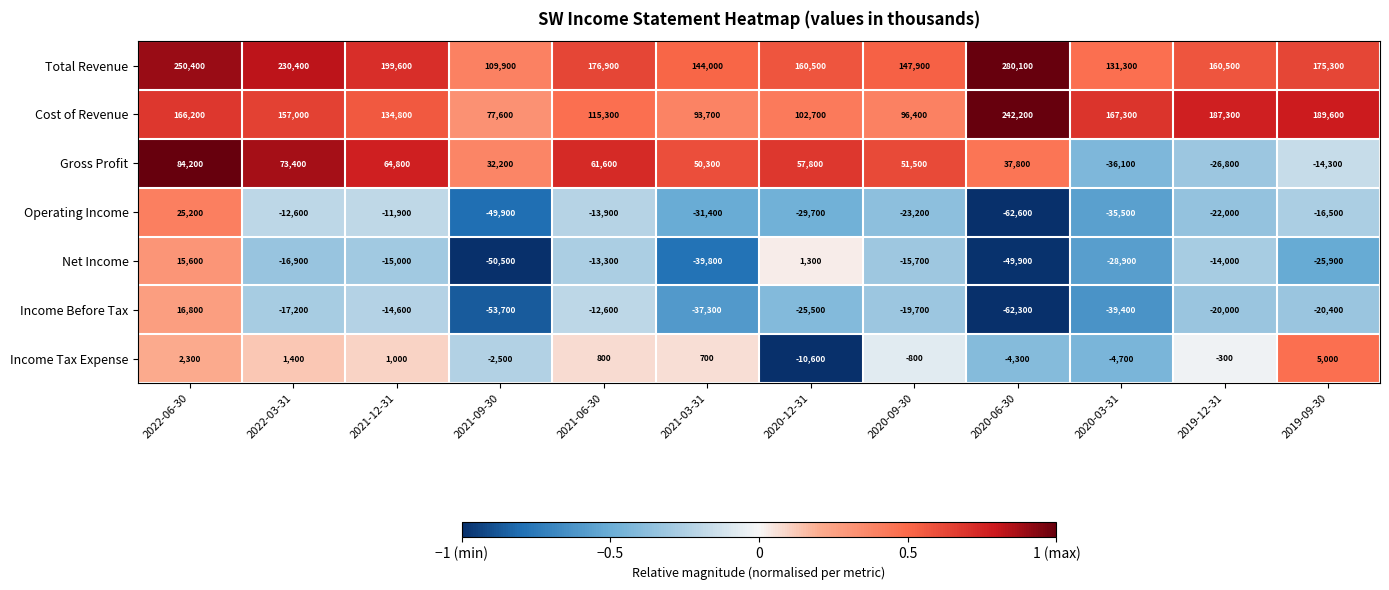

At which label does Cost of Revenue first exceed 157000?

2022-06-30